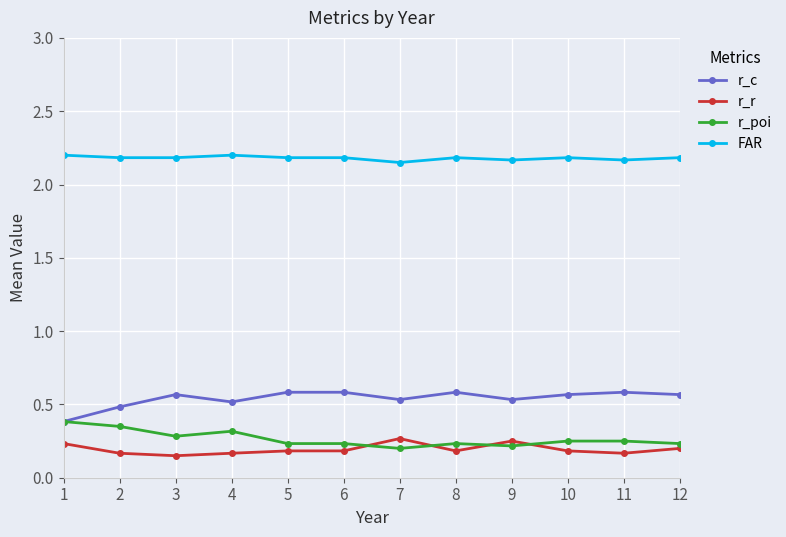

Read the r_c value at 1.

0.4